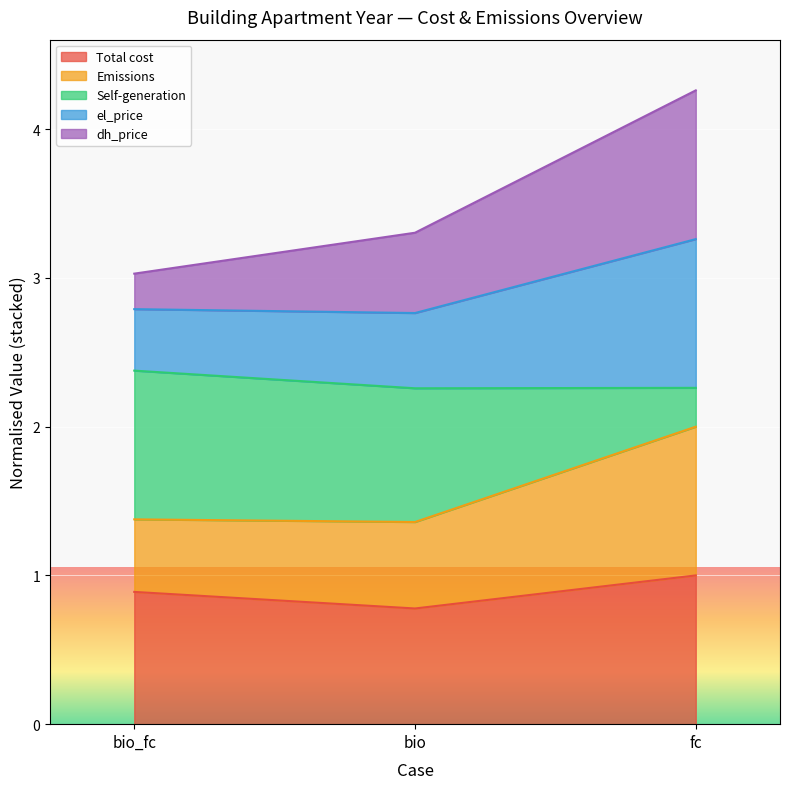

What is the maximum value for Total cost?

1.0